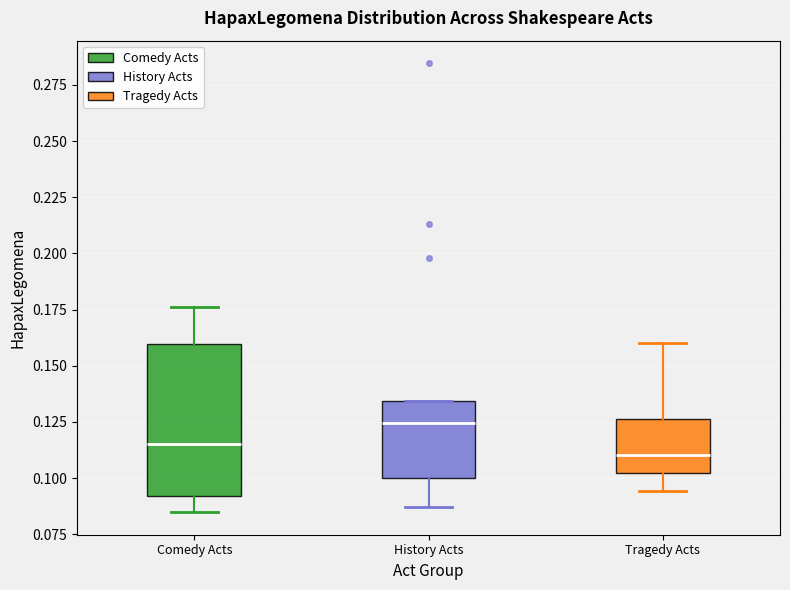

Which box's median line is the highest?

History Acts